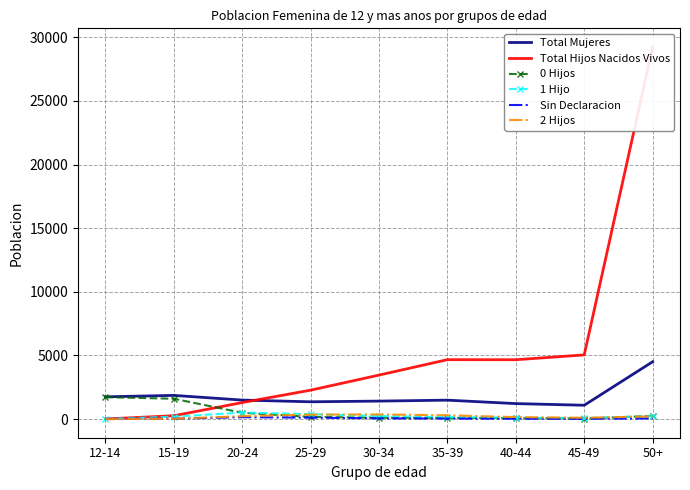

True or false: Total Mujeres and Total Hijos Nacidos Vivos cross at least once.

True